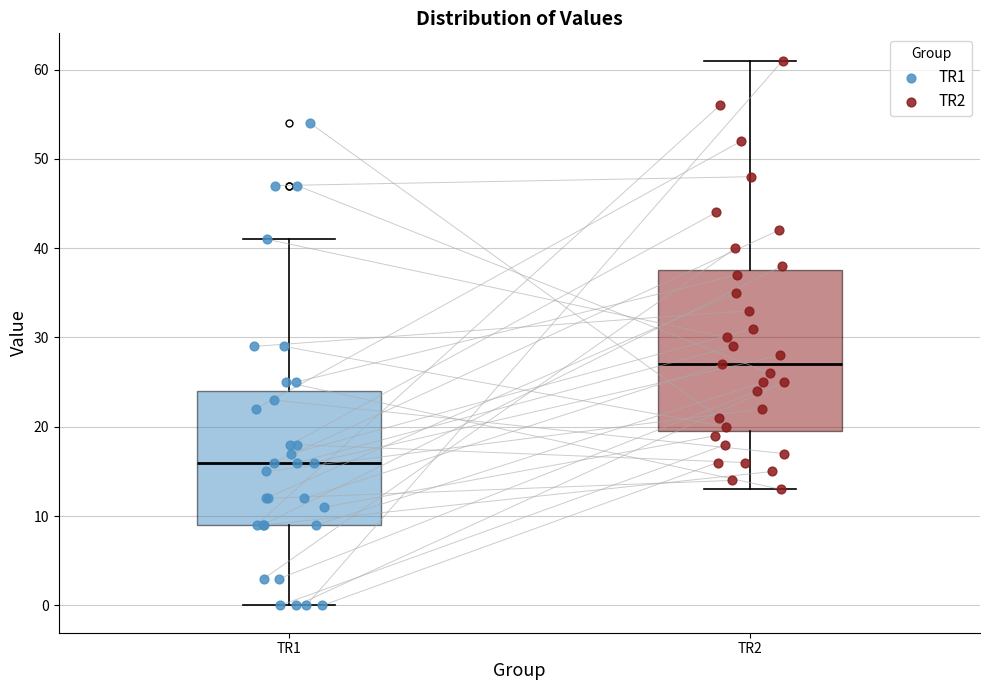

Which box is the tallest, from its lower edge to its upper edge?

TR2